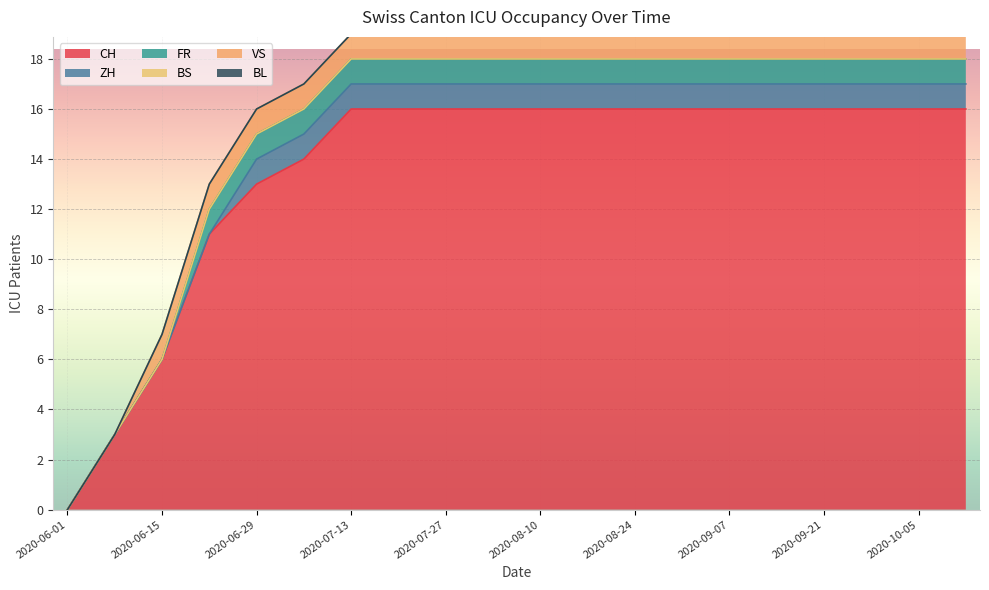

What is the spread (max minus min) of values at 2020-07-06?

14